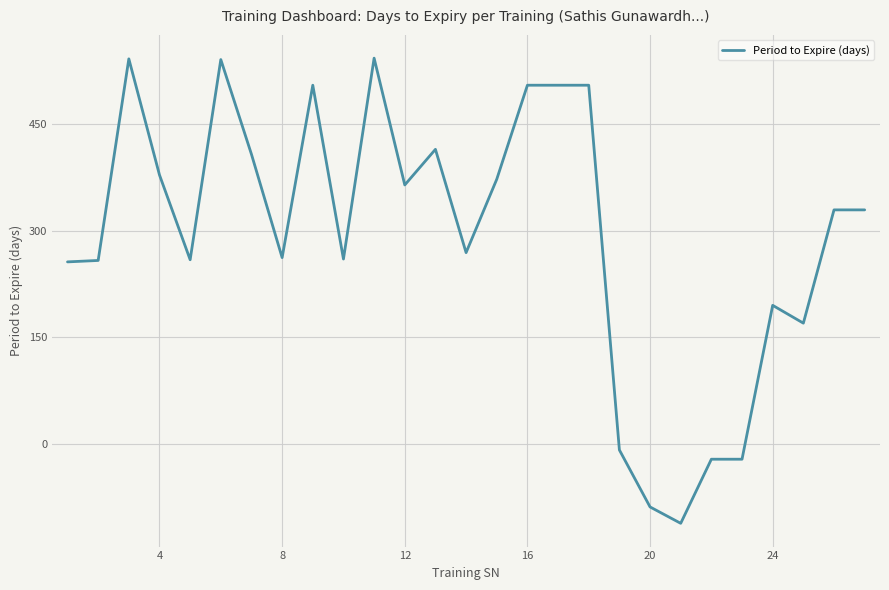

What is the minimum value shown in the chart?

-111